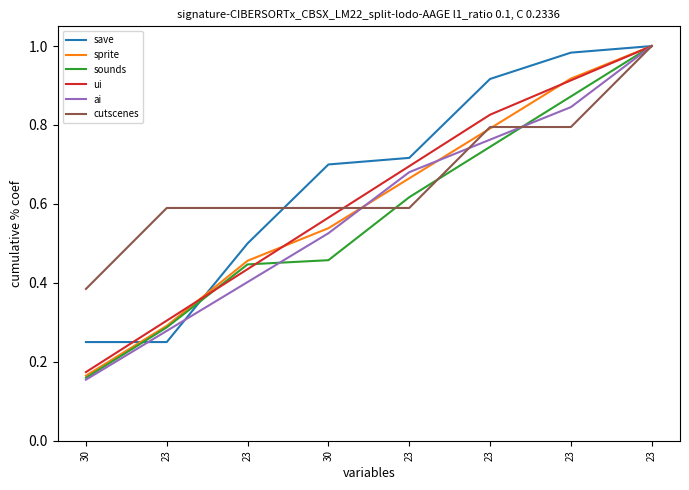

At 23, list the series in order from largest to smallest.

cutscenes, ui, sprite, sounds, ai, save